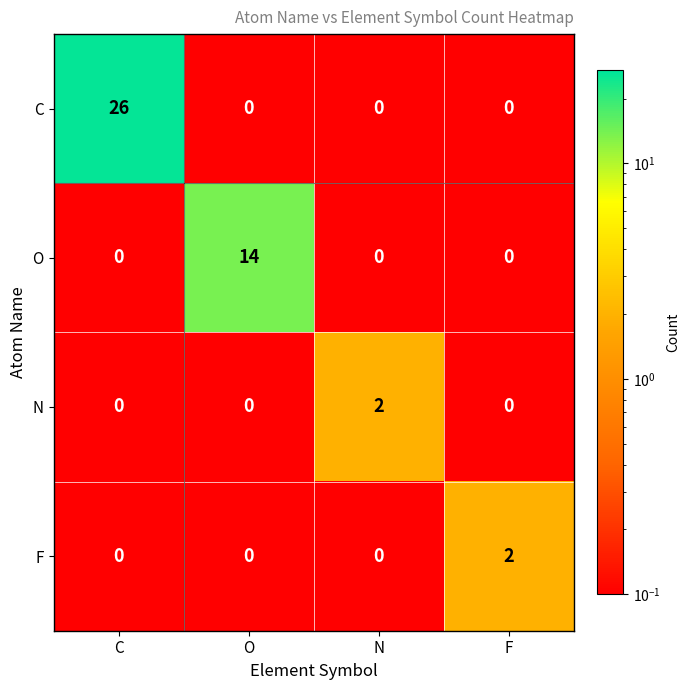

Which series has the widest spread of values?

C